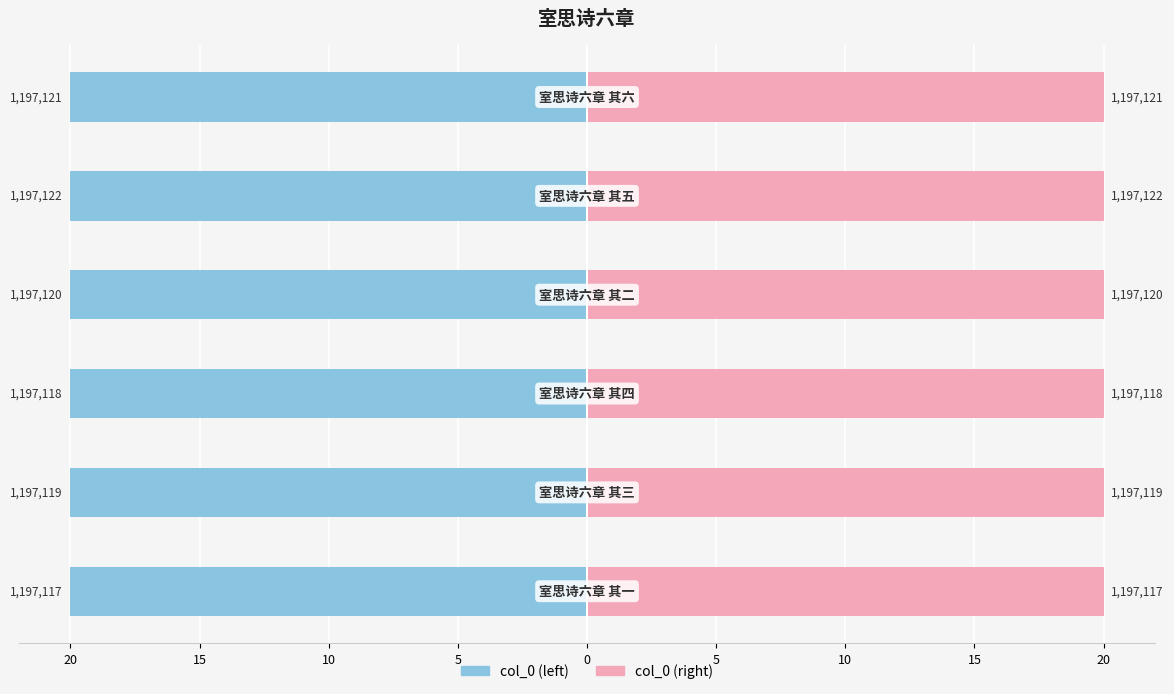

What is the smallest value displayed?

-20.0